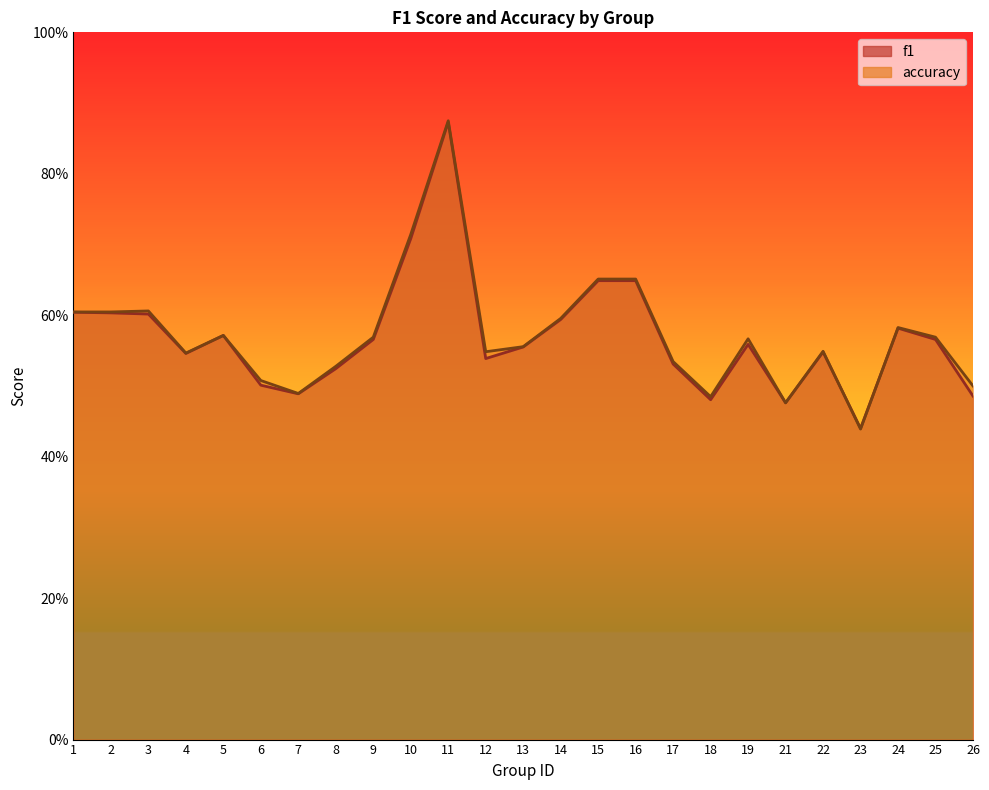

At which label is accuracy closest to 0?

23